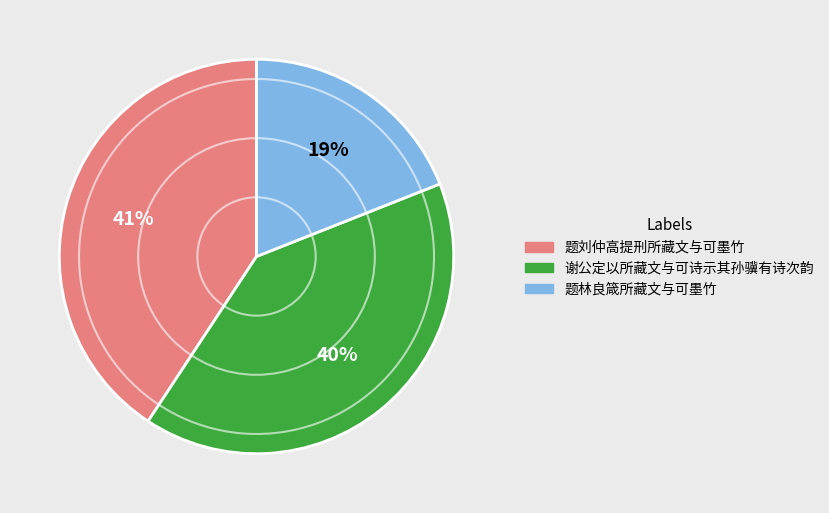

To the nearest percent, what percentage of the pie is 谢公定以所藏文与可诗示其孙骥有诗次韵?

40%